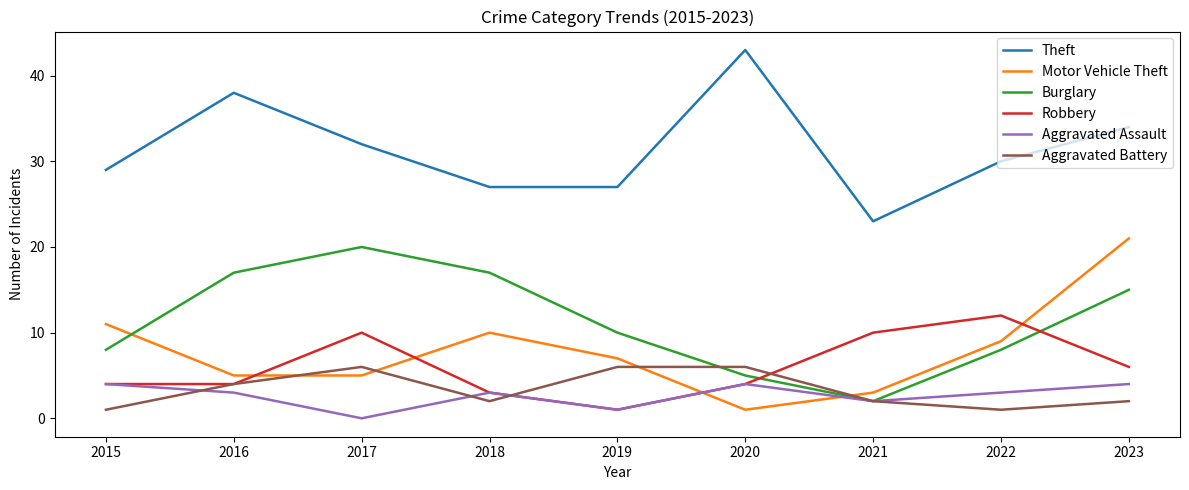

Which category has the highest value across all series?

2020